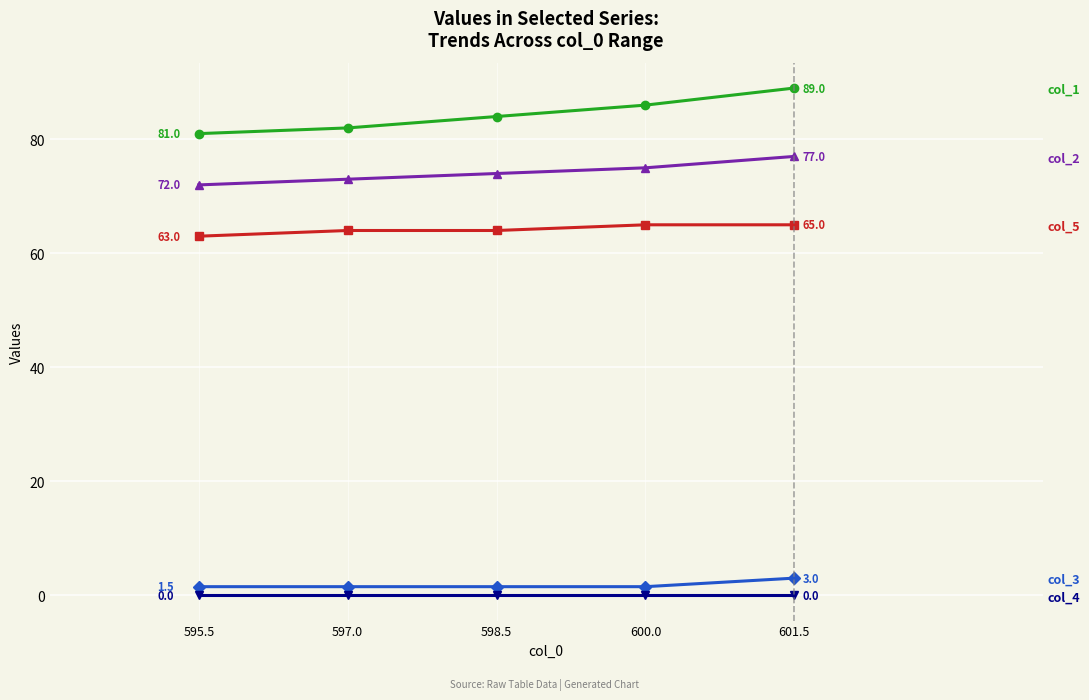

What is the label of the 3rd point from the right?

598.5